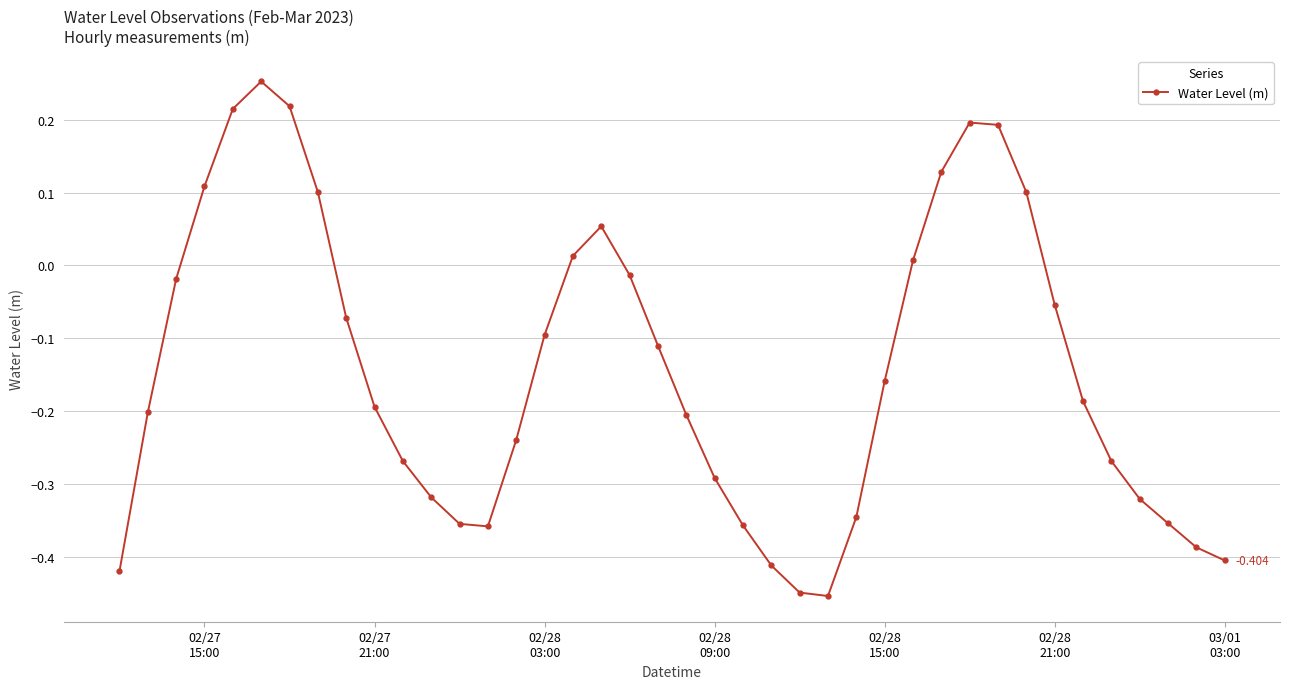

True or false: there are more than 2 points higher than both neighbors.

True